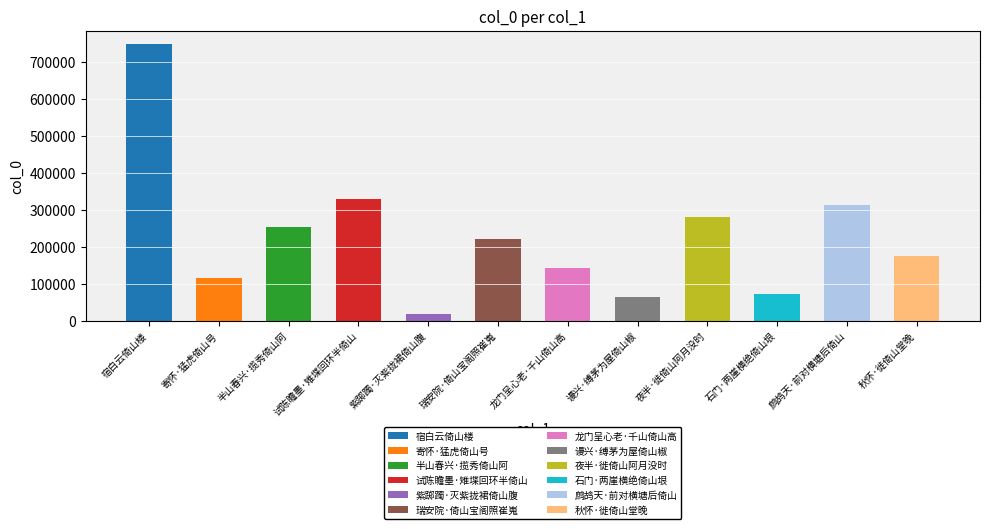

What is the label of the 6th bar from the right?

龙门呈心老·千山倚山高